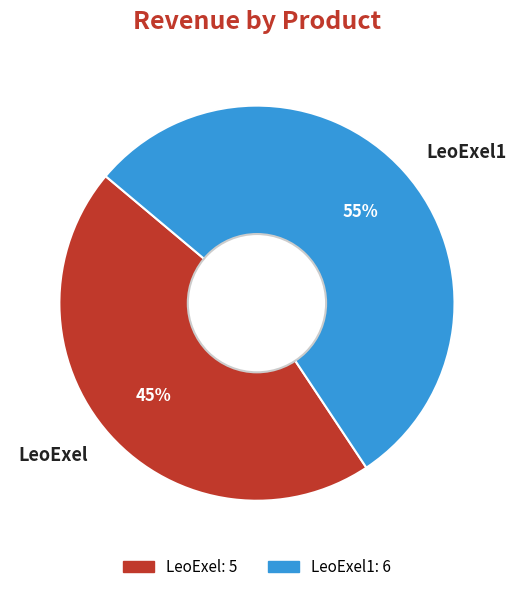

Between LeoExel and LeoExel1, which is larger?

LeoExel1